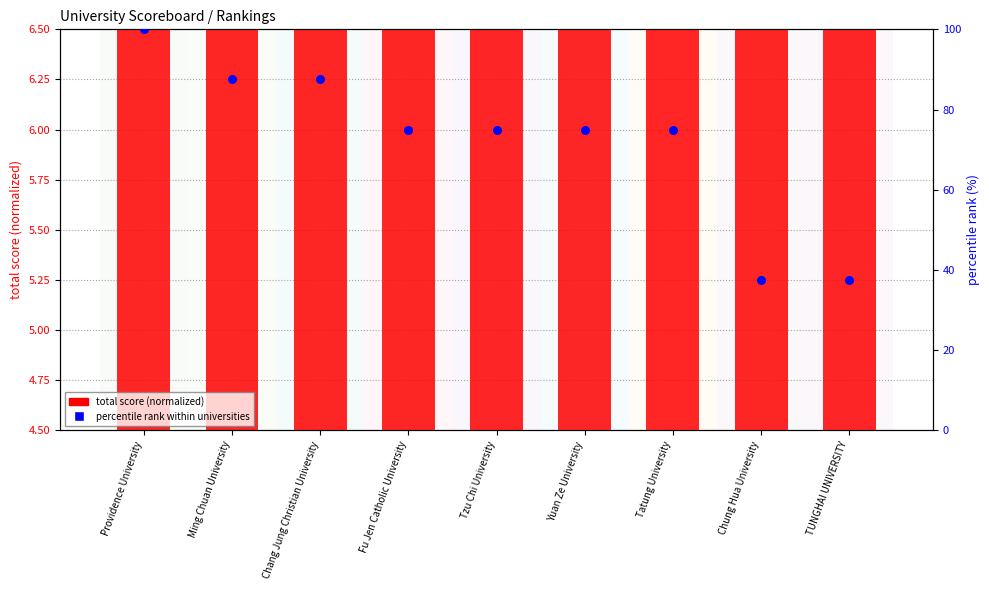

Which series has the largest total across all categories?

percentile rank within universities